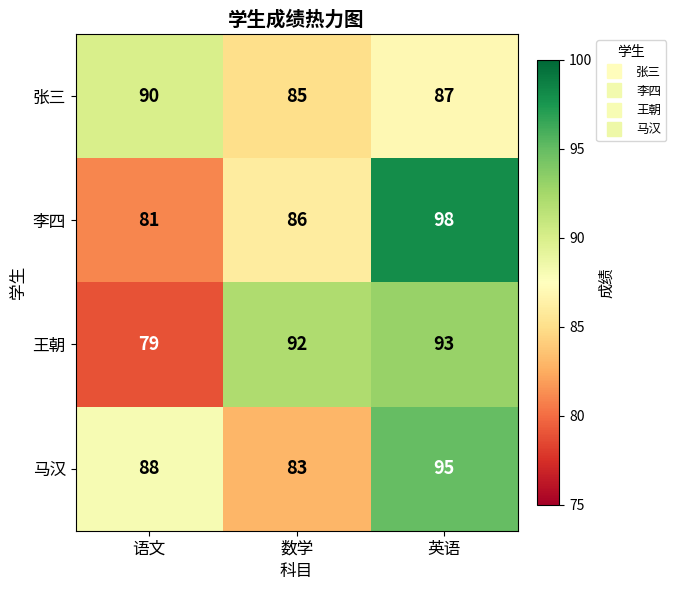

What is the maximum value shown in the chart?

98